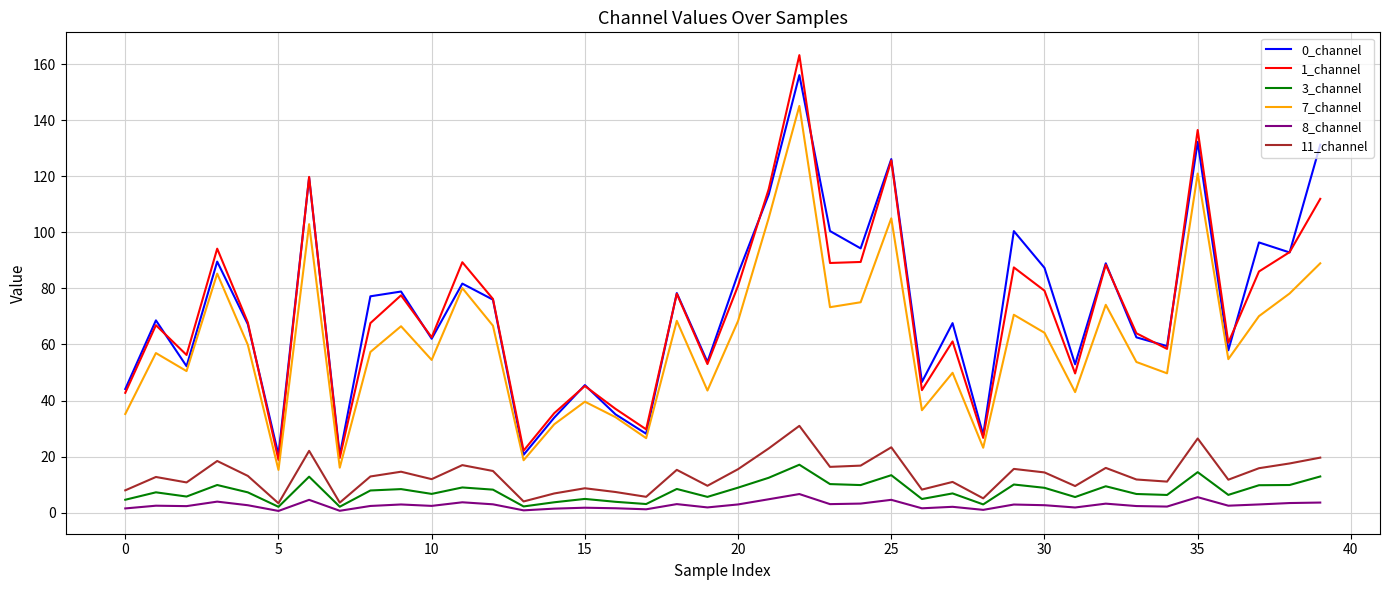

True or false: 1_channel and 3_channel cross at least once.

False